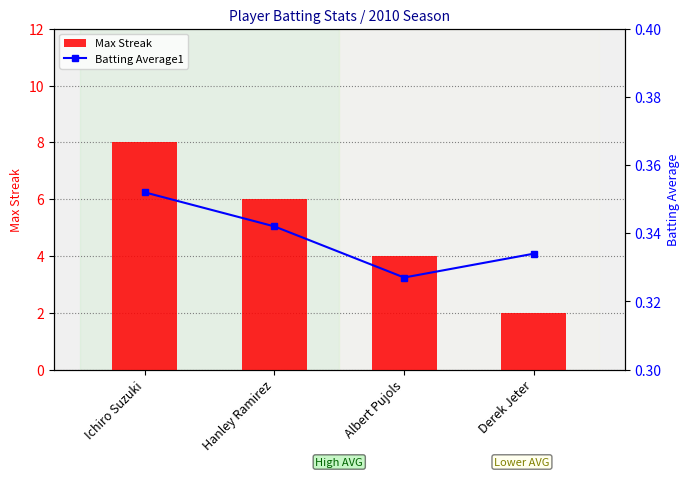

True or false: Max Streak has a value of 2 at Derek Jeter.

True